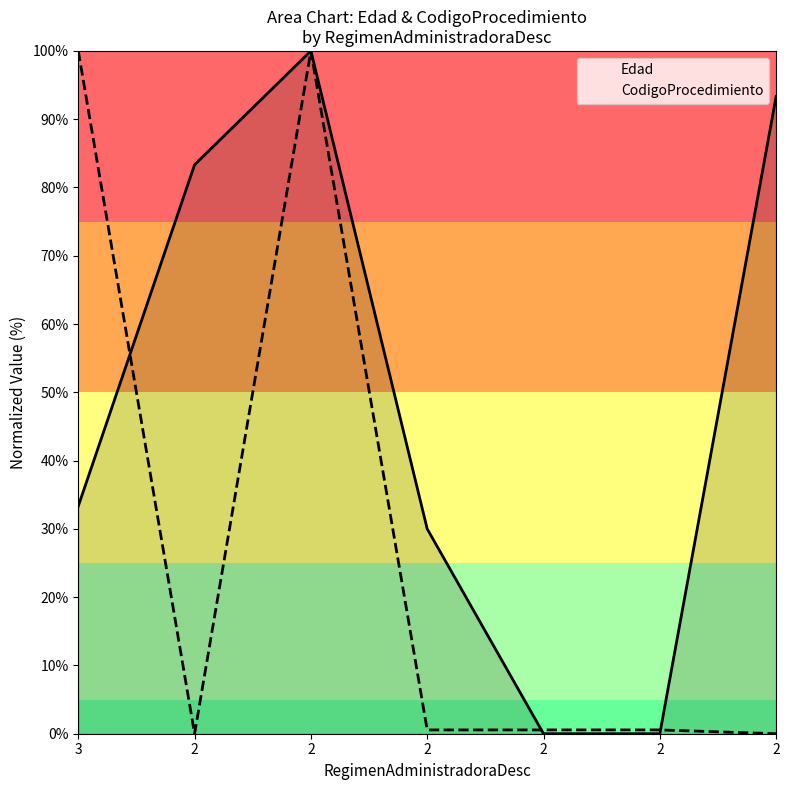

Where does the Edad series first go above 33?

3